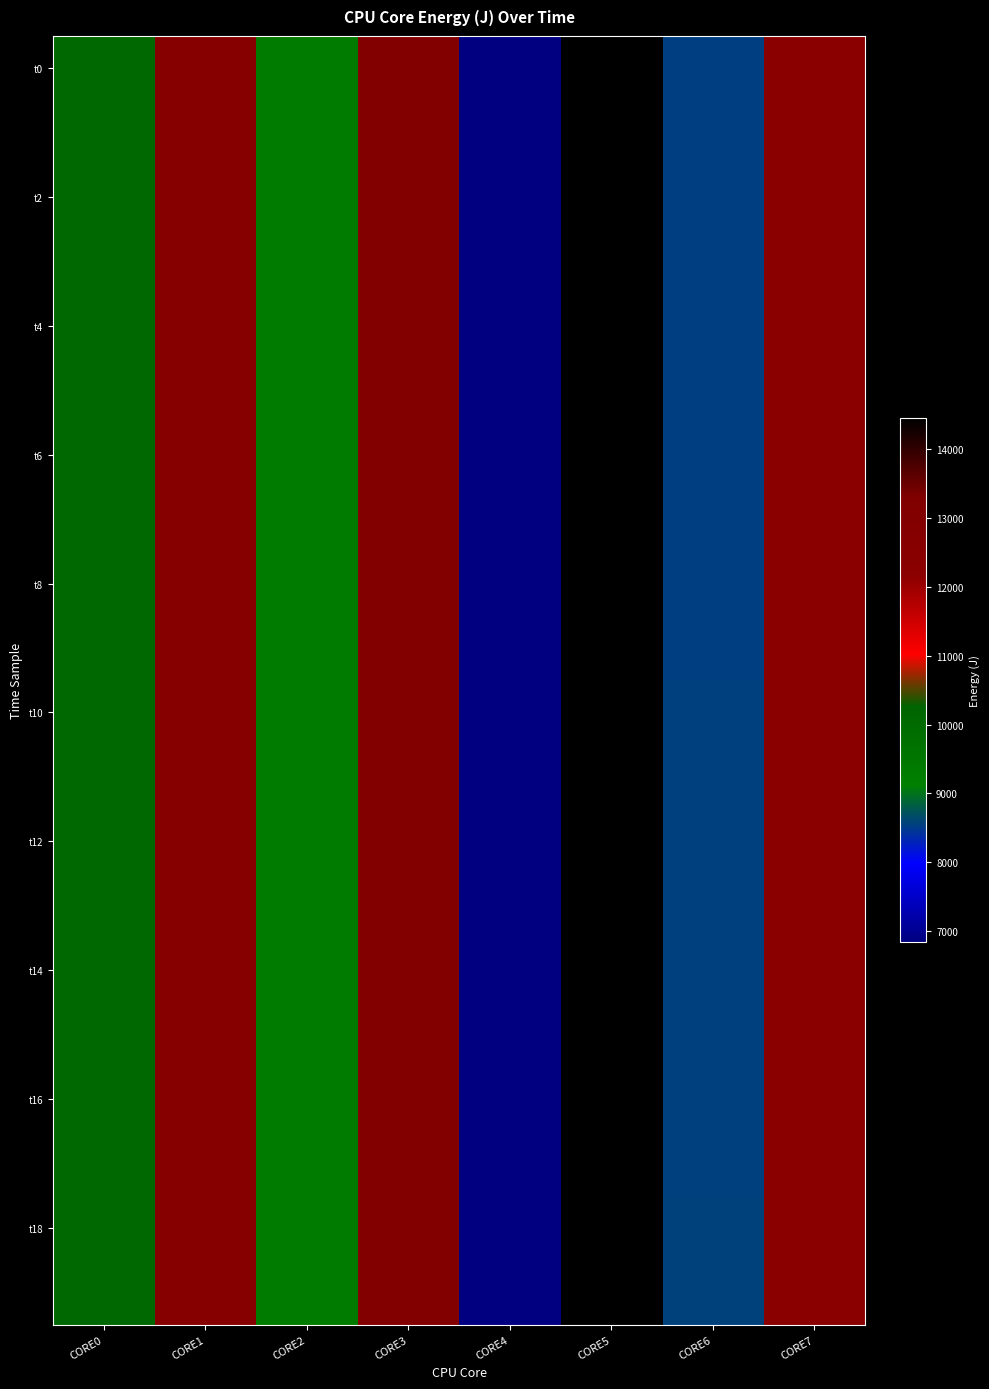

What is the minimum value shown in the chart?

6837.3